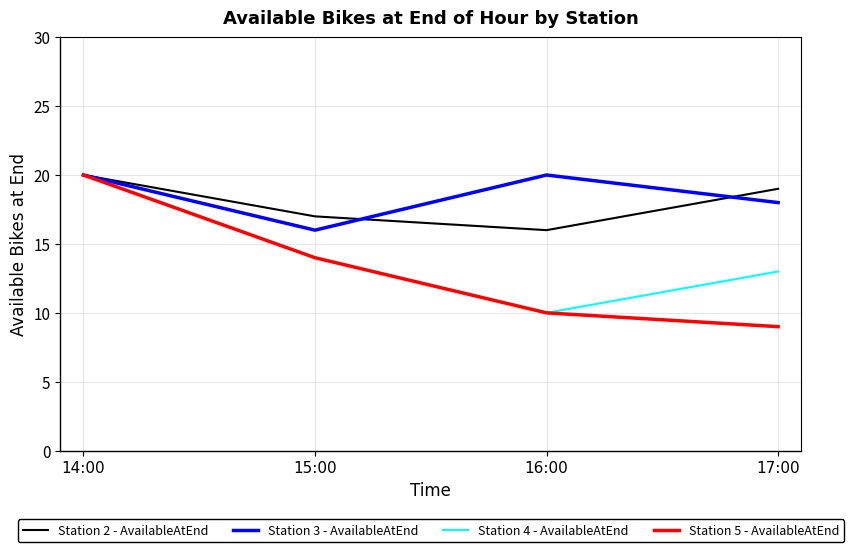

The value of Station 4 - AvailableAtEnd at 15:00 is 14. True or false?

True